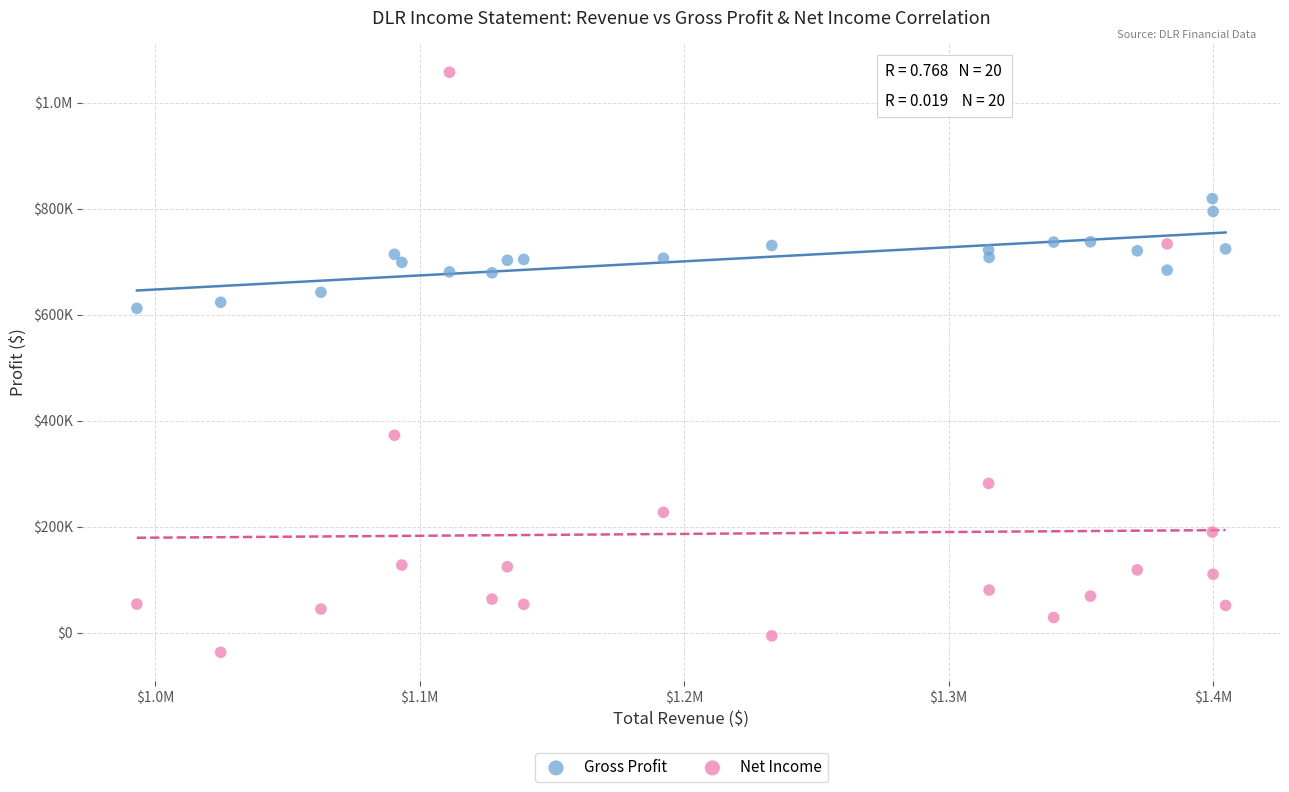

What are all the series names shown in the legend?

Gross Profit, Net Income